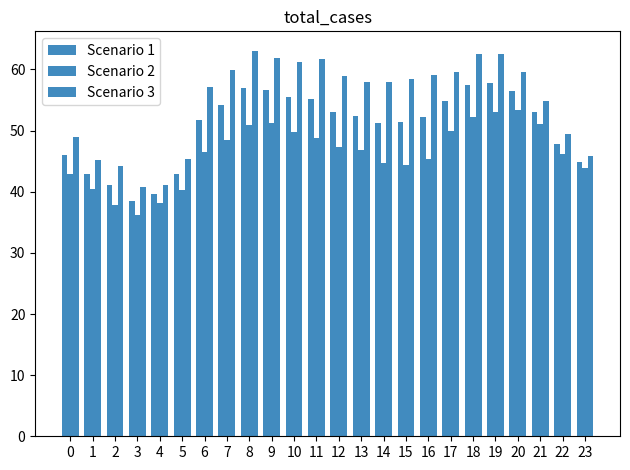

Count the number of categories in the chart.

24